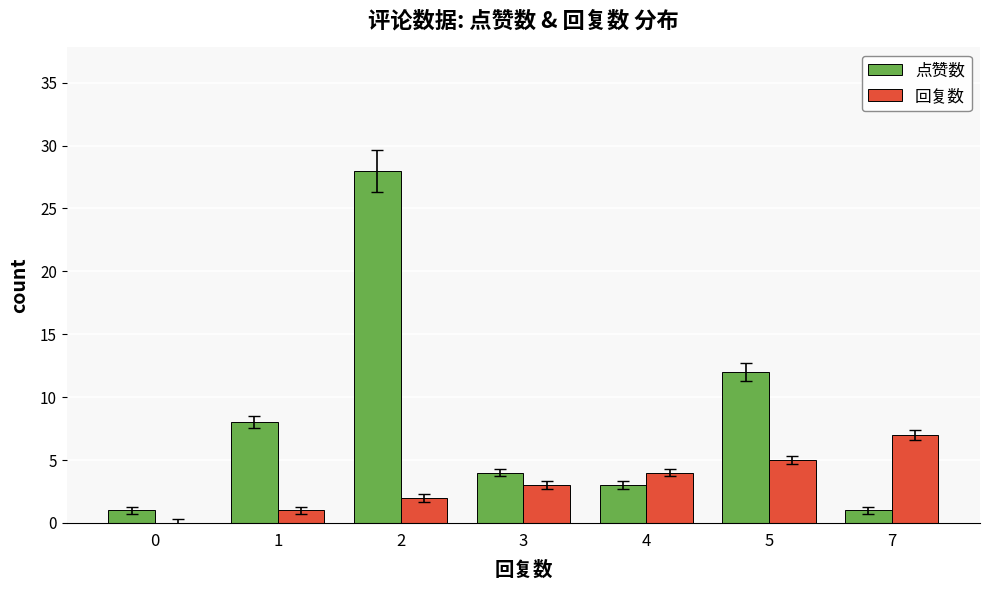

At which category is the sum across all series the highest?

2